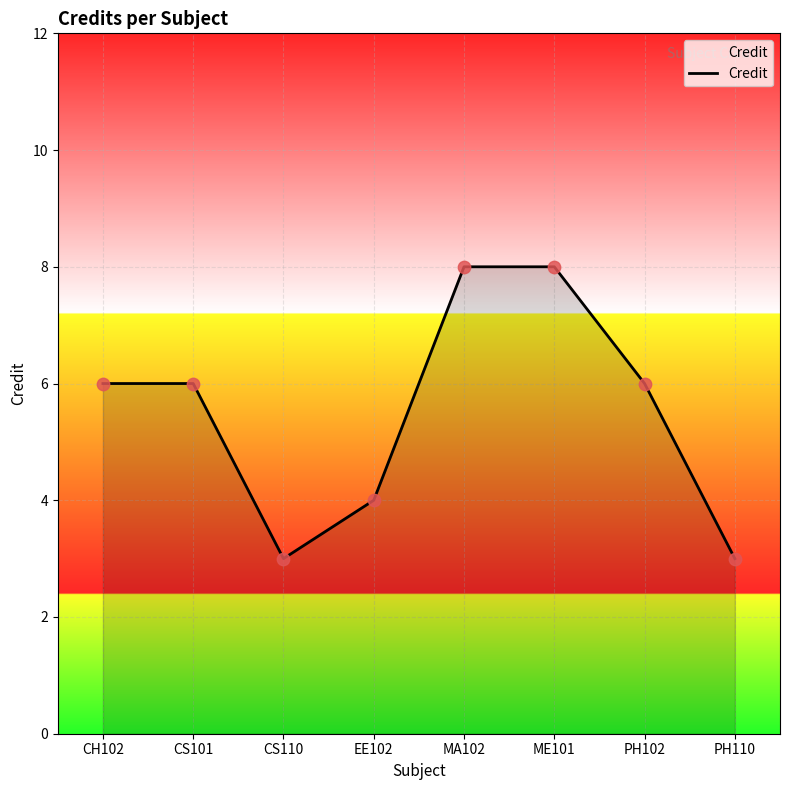

What is the ratio of the value at EE102 to the value at PH110?

1.3